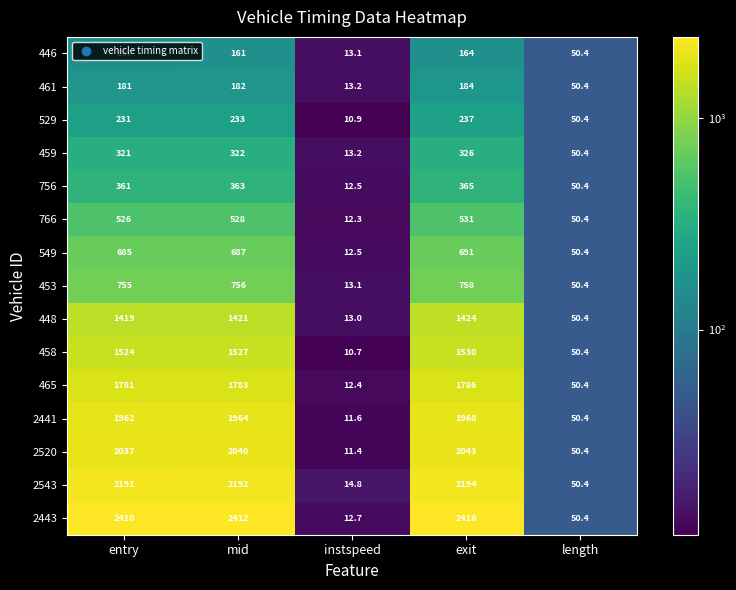

What is the spread (max minus min) of values at instspeed?

4.1